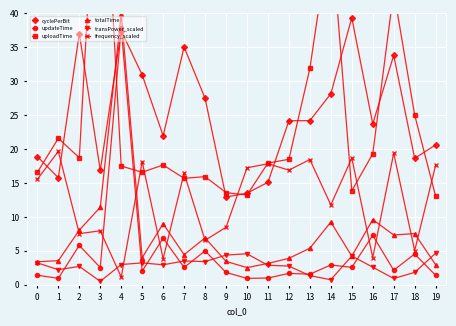

Read the frequency_scaled value at 15.

18.7